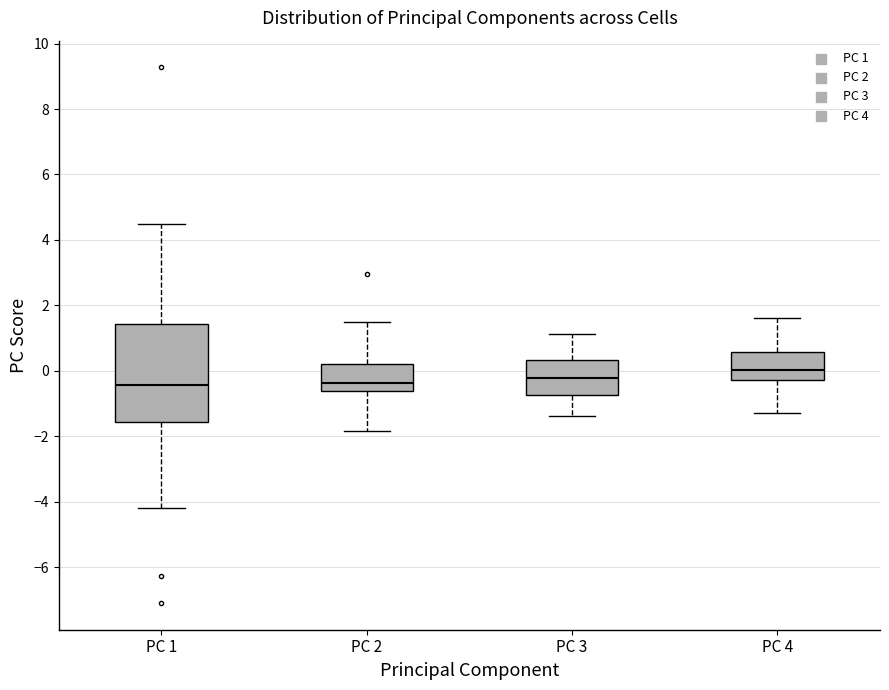

Comparing the boxes themselves (not the whiskers), which one is the tallest?

PC 1